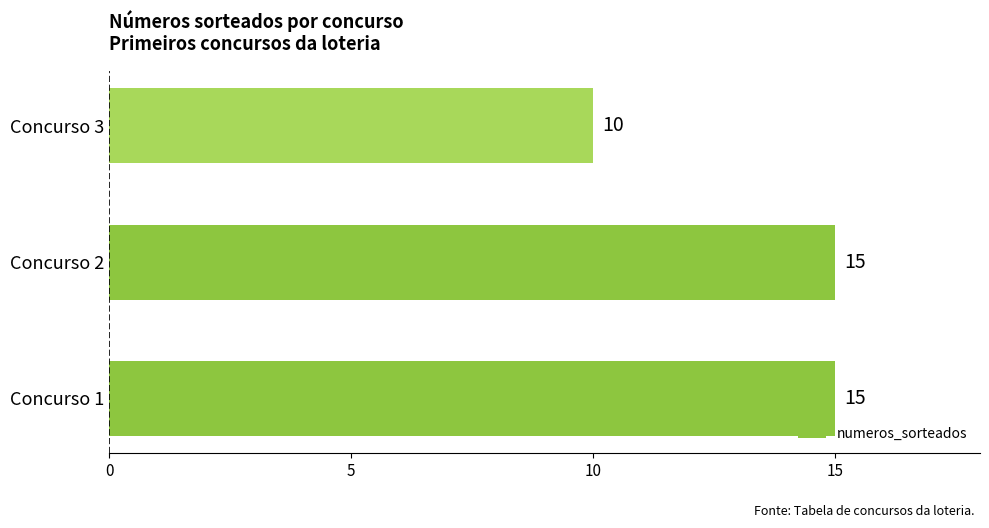

What is the minimum value shown in the chart?

10